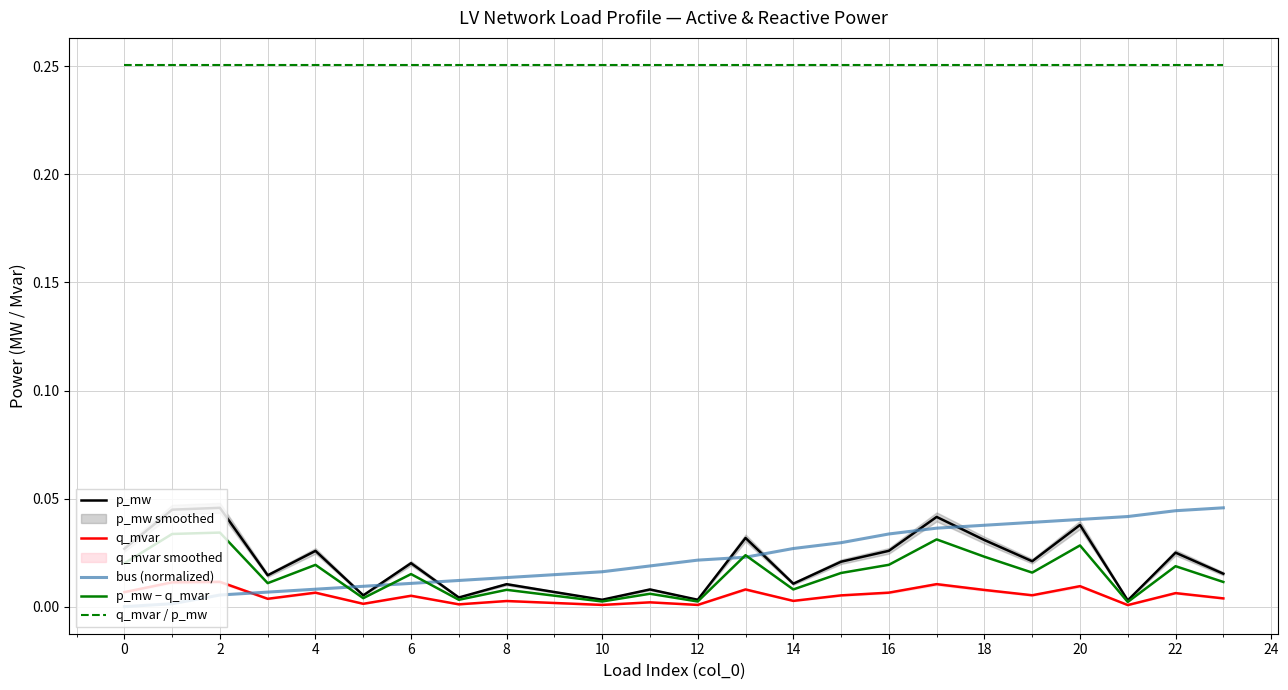

True or false: q_mvar and q_mvar / p_mw cross at least once.

False